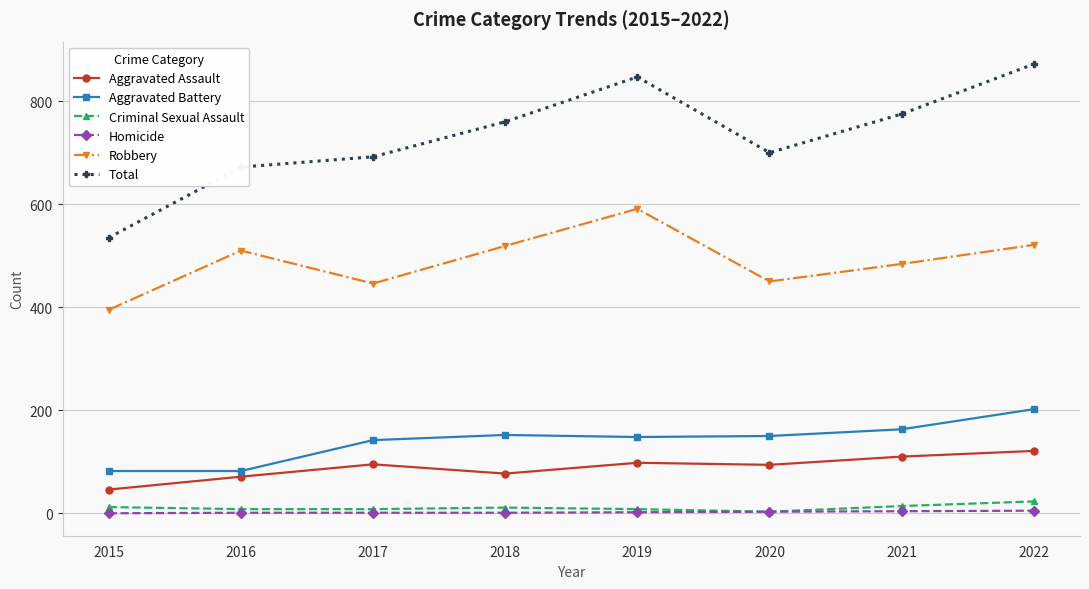

True or false: Homicide has a value of 1 at 2016.

True